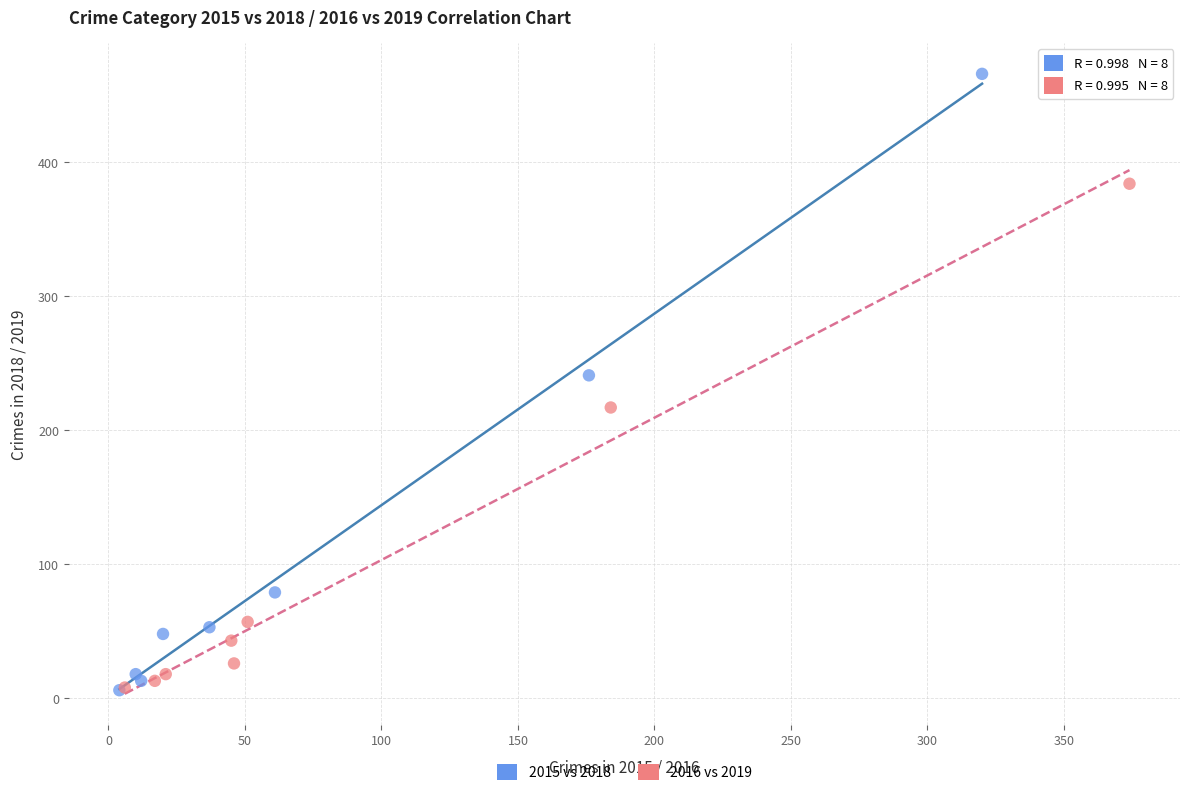

What are all the series names shown in the legend?

2015 vs 2018, 2016 vs 2019